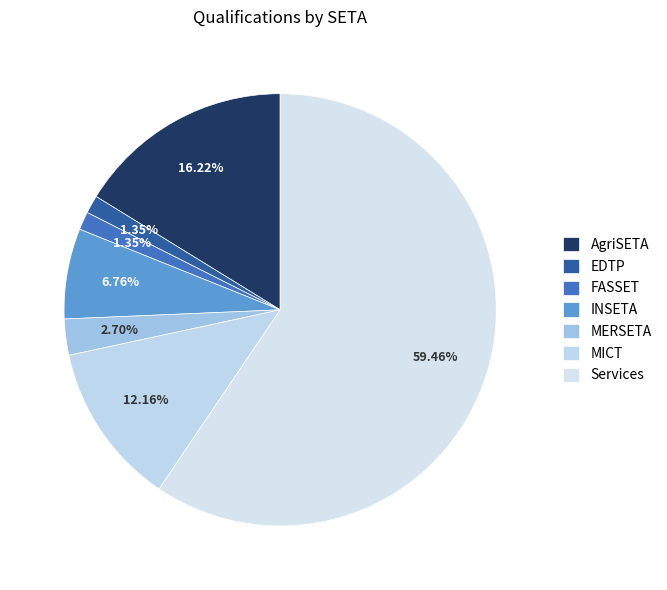

How many segments does this pie chart have?

7